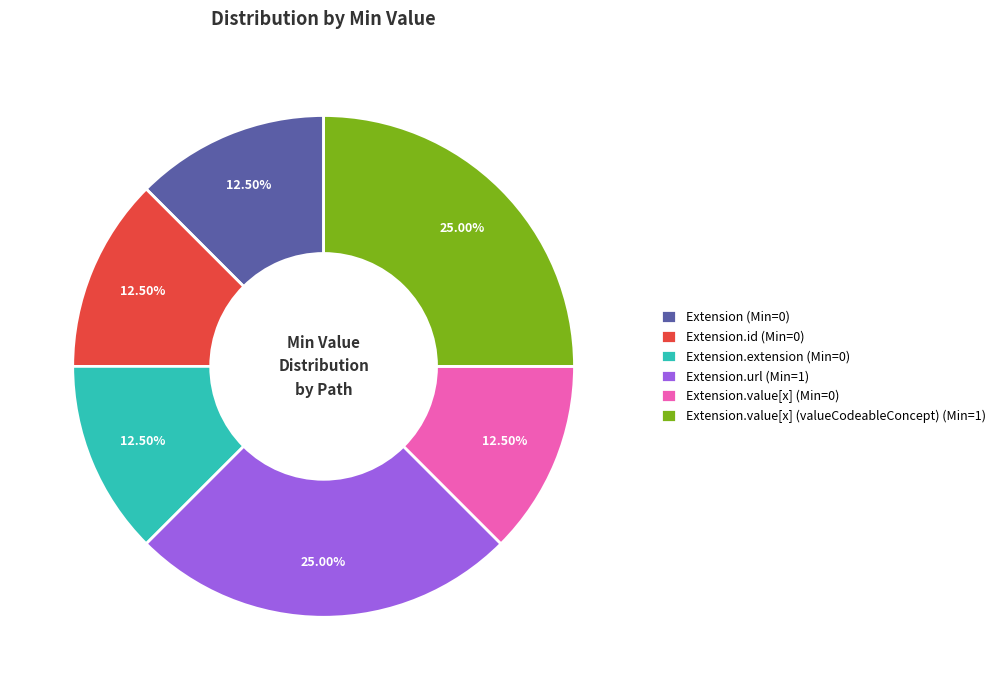

Is there any slice that represents more than half of the pie?

No